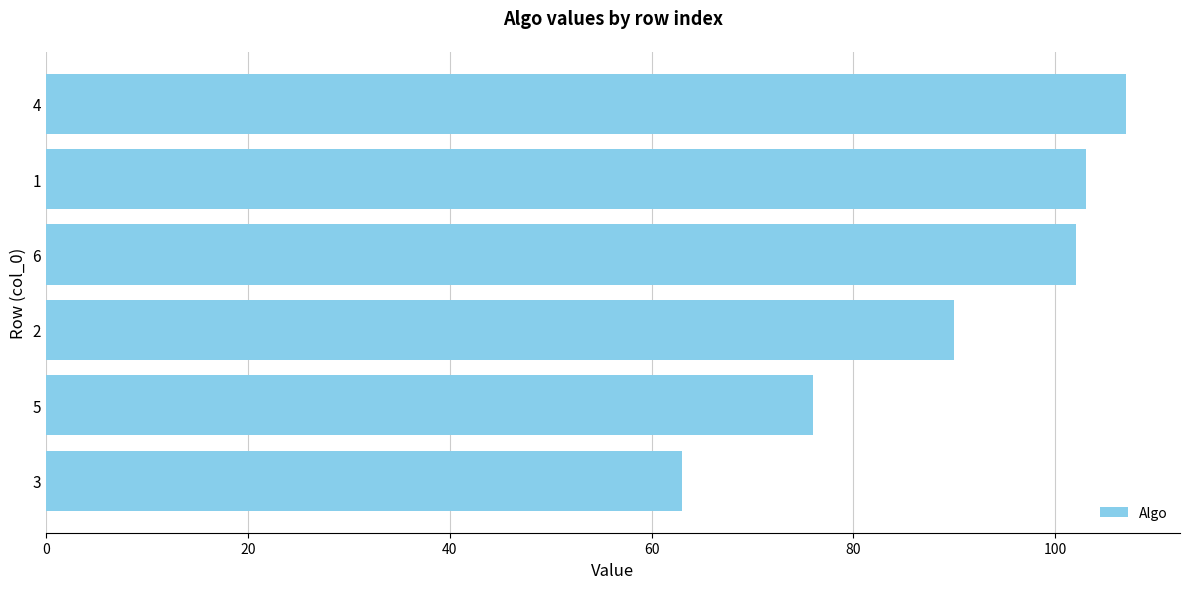

Reading bottom to top, what are all the values shown in this chart?

63	76	90	102	103	107